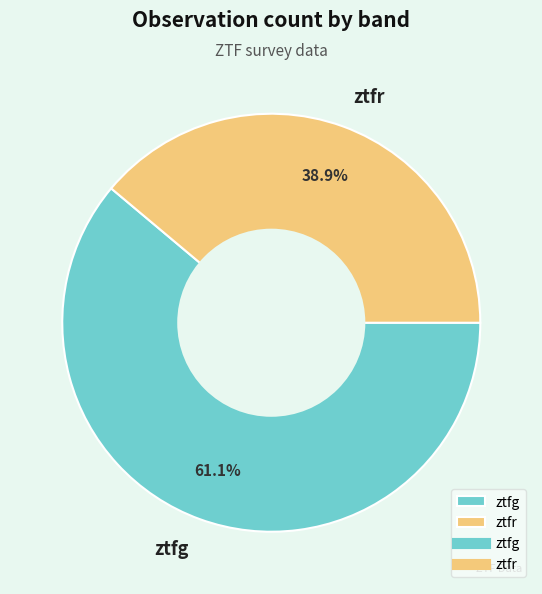

True or false: ztfr accounts for 30% of the total.

False